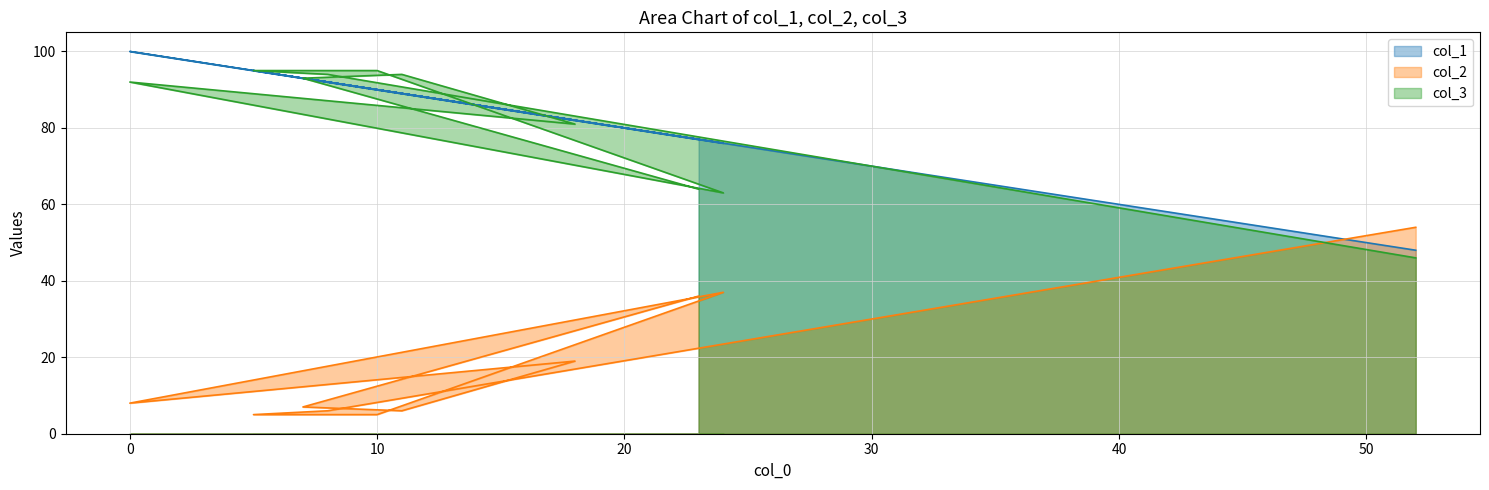

What are all the series names shown in the legend?

col_1, col_2, col_3